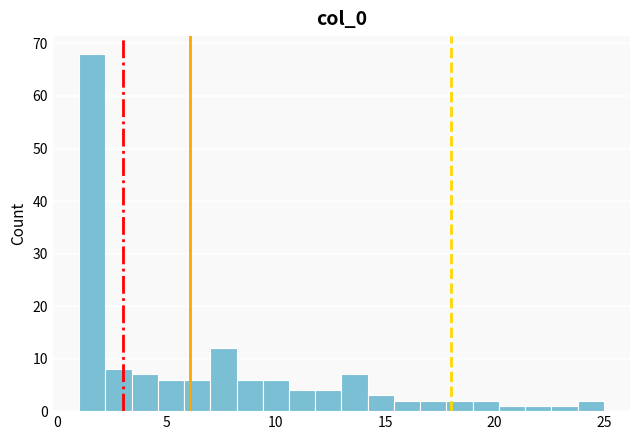

Around what value on the x-axis is the tallest bar? Give the approximate position of its centre, as read against the axis.

1.5